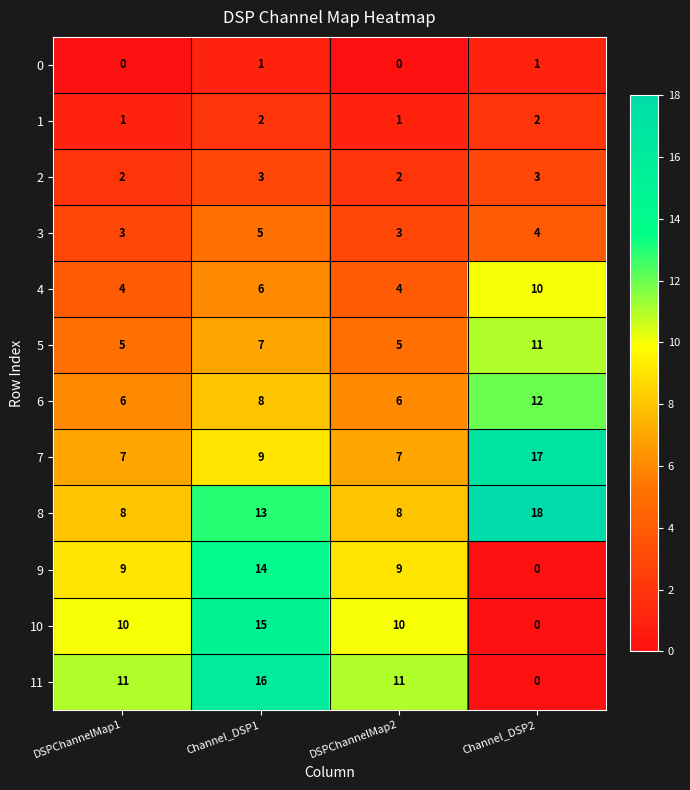

Which category has the highest value across all series?

Channel_DSP2